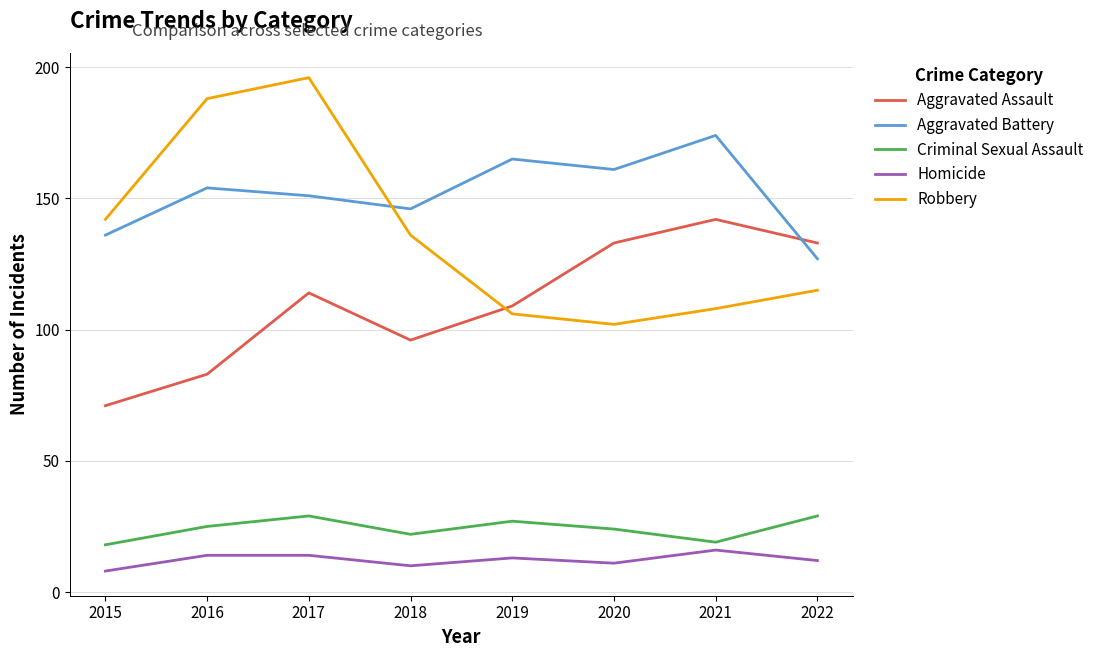

At which category is the sum across all series the highest?

2017